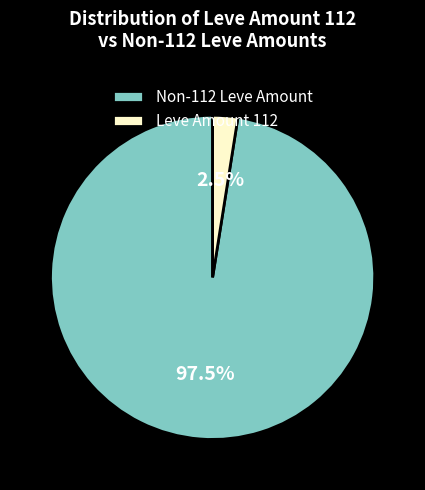

Combined, what portion of the pie is Non-112 Leve Amount and Leve Amount 112?

100.0%